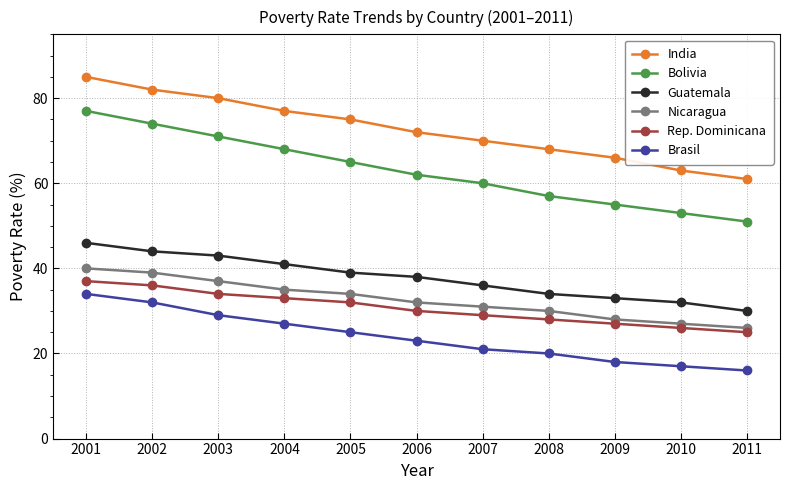

Is the value of Nicaragua at 2001 greater than the value of Rep. Dominicana at 2006?

Yes